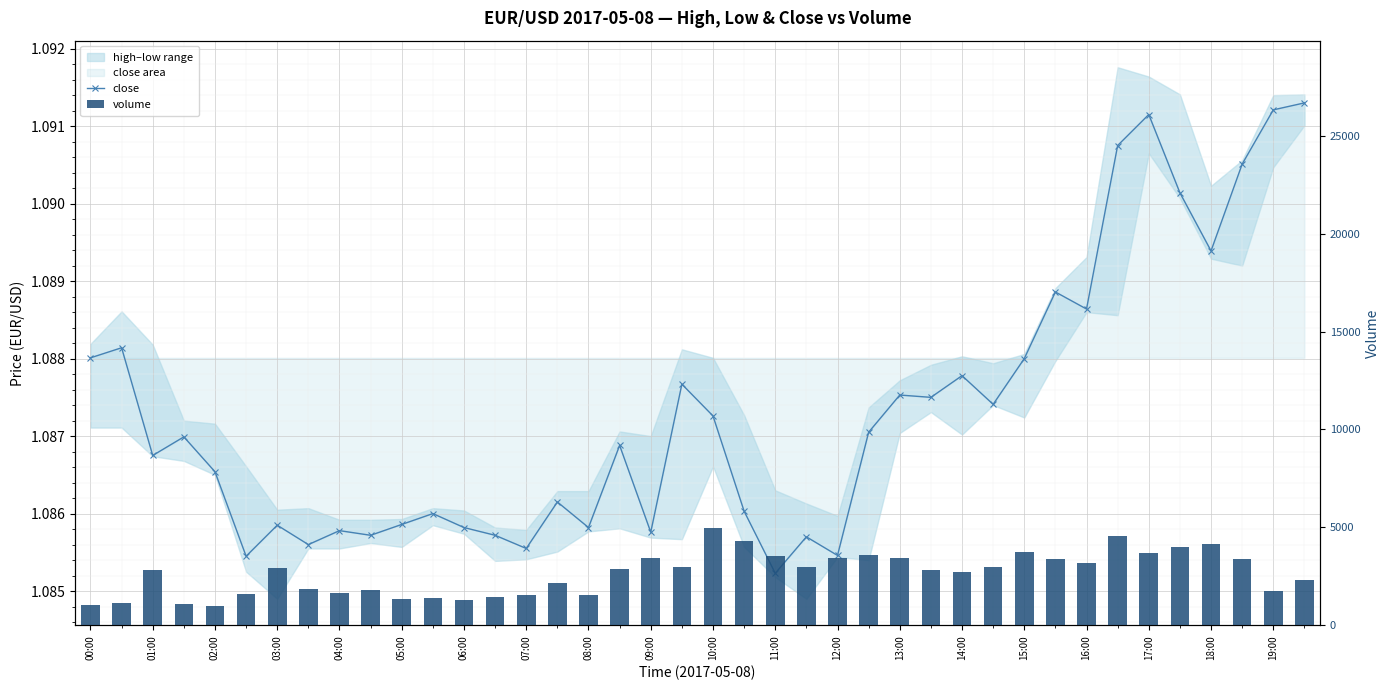

Between 06:00 and 09:00, which series saw the biggest shift?

volume